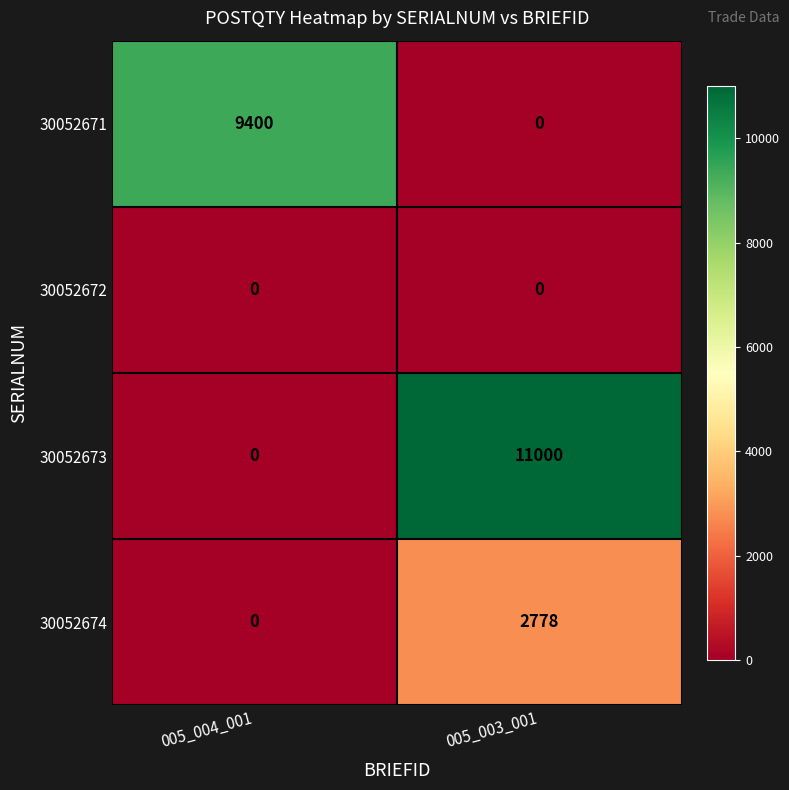

What is the difference between the 30052674 values at 005_004_001 and 005_003_001?

2778